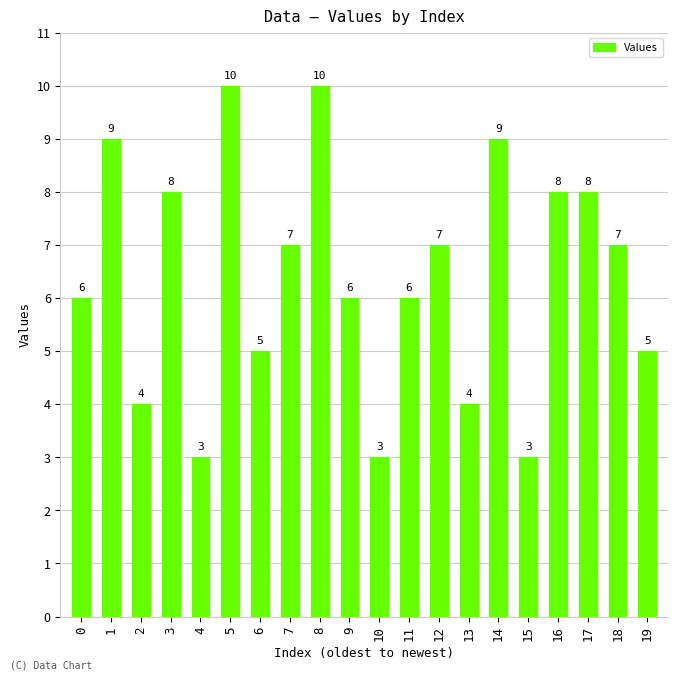

The value at 18 is 10. True or false?

False